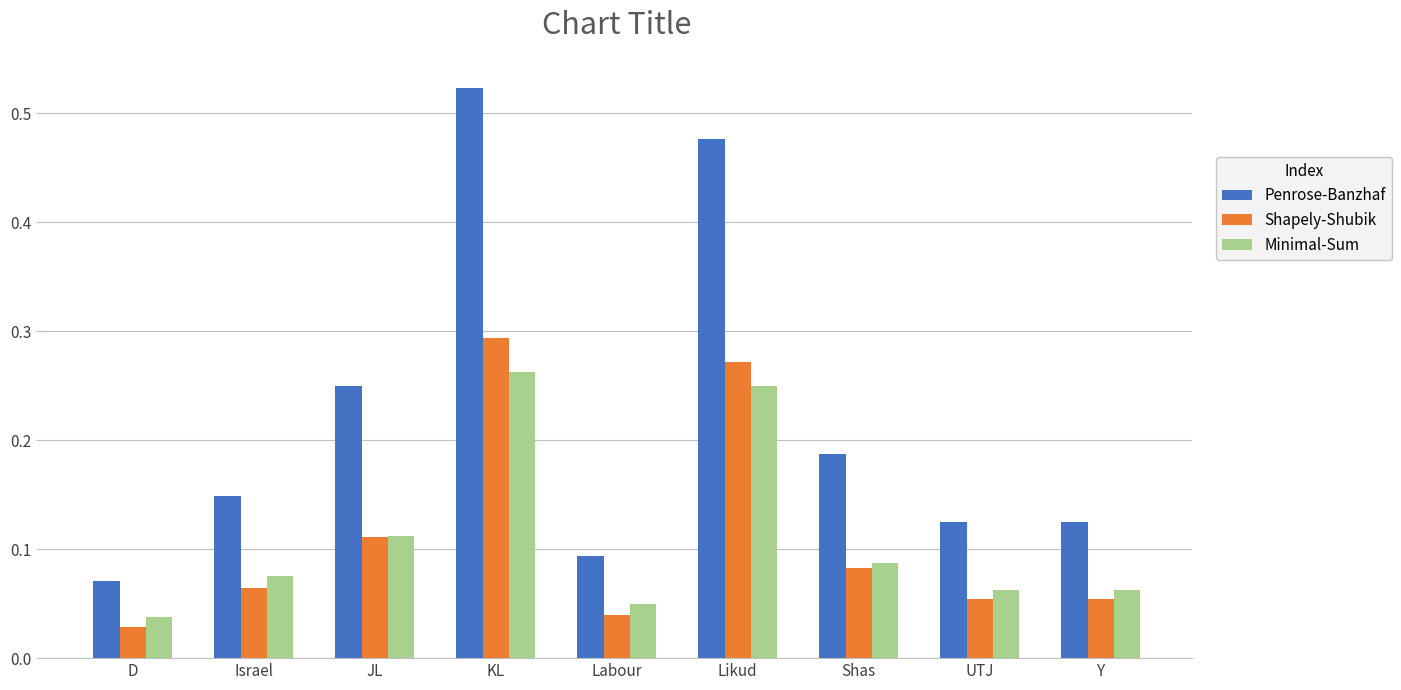

Is the value of Shapely-Shubik at KL greater than the value of Minimal-Sum at Shas?

Yes